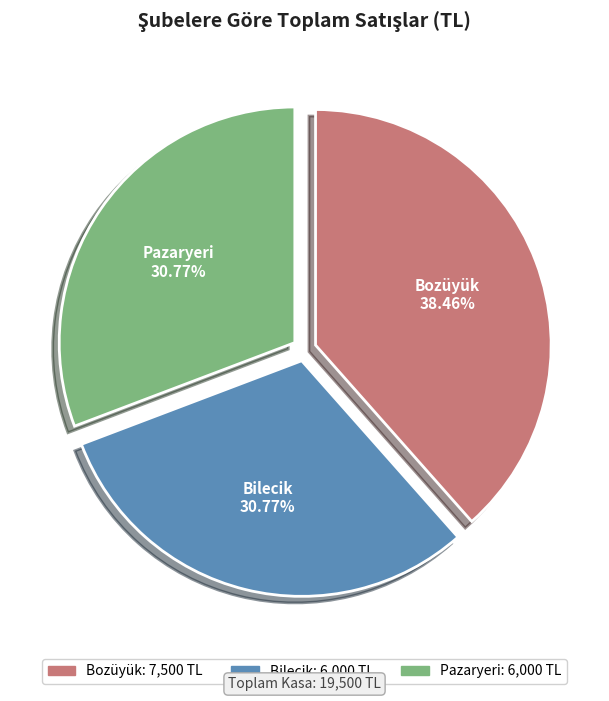

To the nearest percent, what is the combined percentage of Bilecik and Pazaryeri?

62%